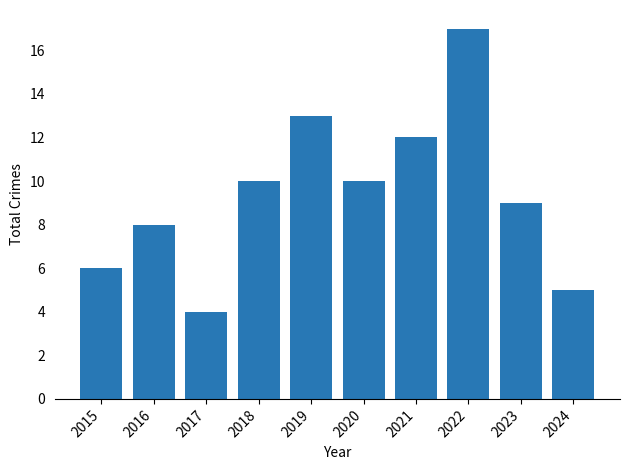

True or false: the data shows 19 at 2019.

False